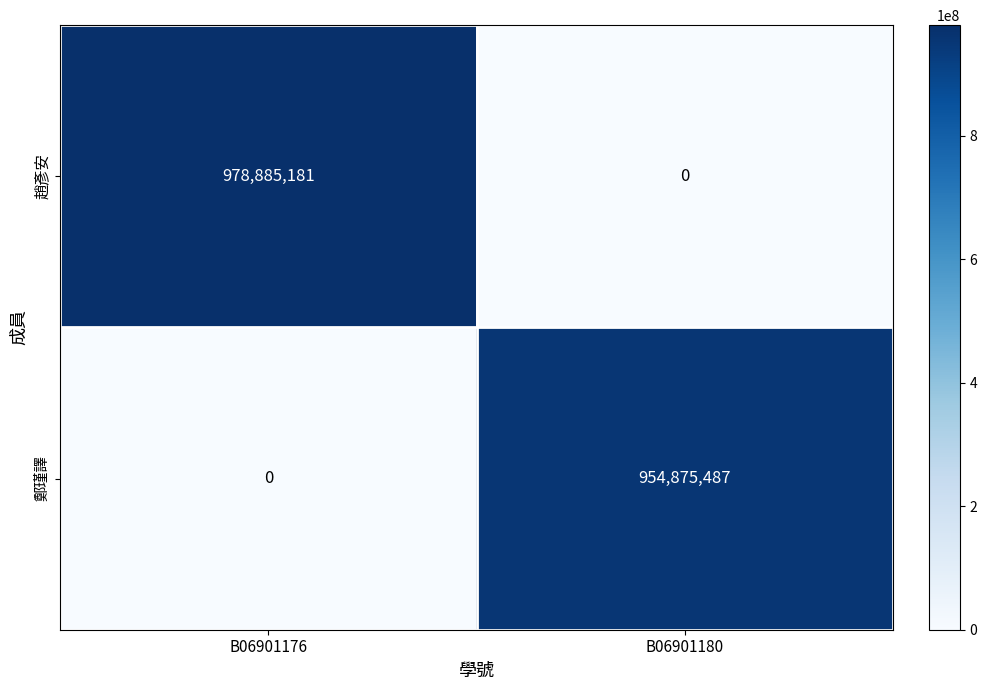

Reading right to left, transcribe all the data shown in this chart.

趙彥安: B06901180=0	B06901176=978885181
鄭瑾譯: B06901180=954875487	B06901176=0